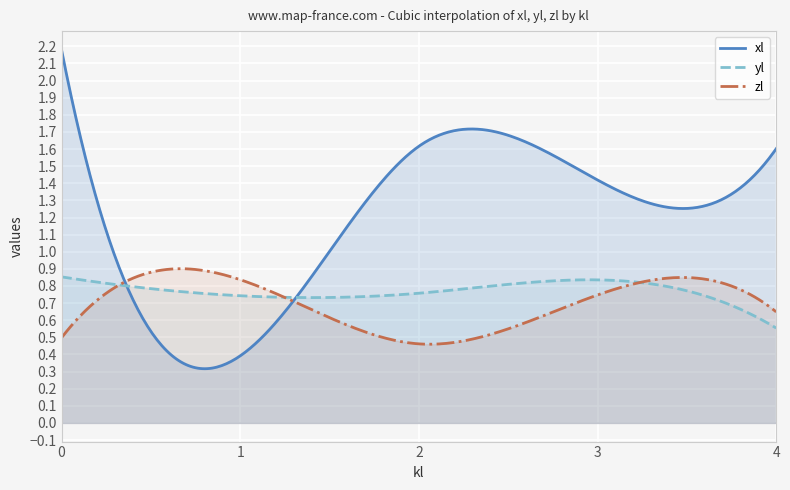

Which series changed the most between 2 and 4?

yl